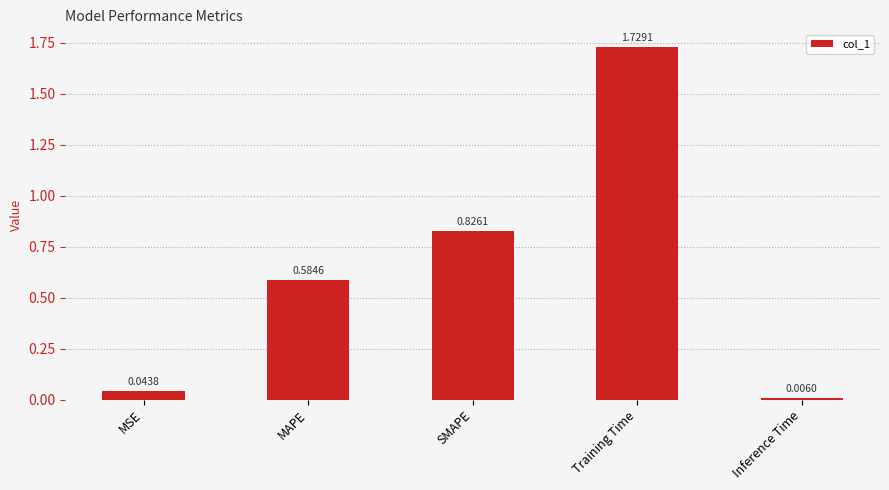

How many categories are shown in the chart?

5